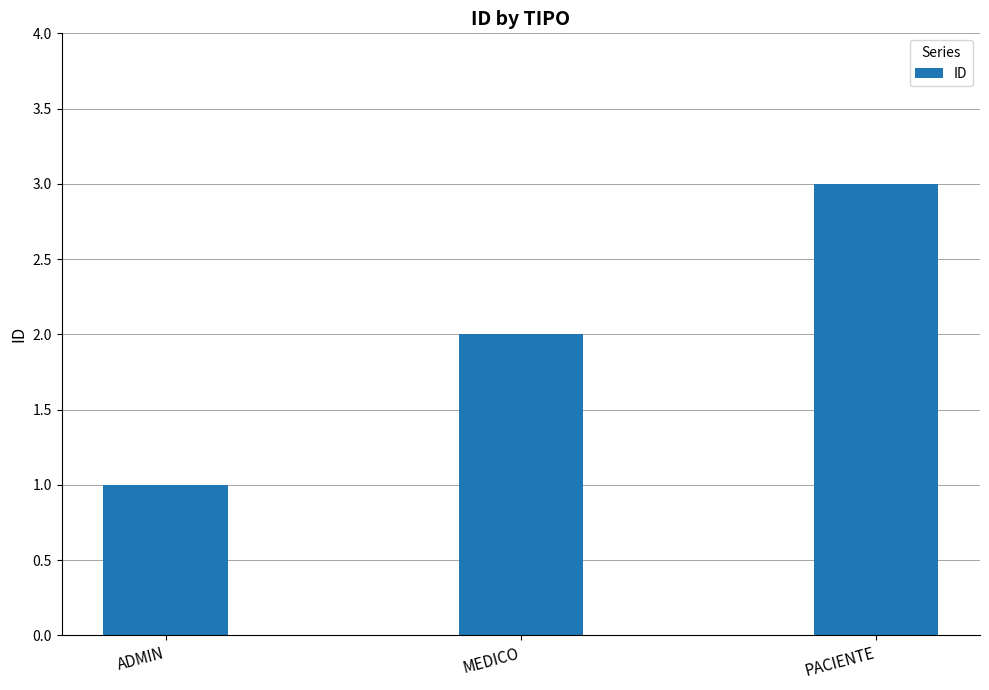

What is the smallest value displayed?

1